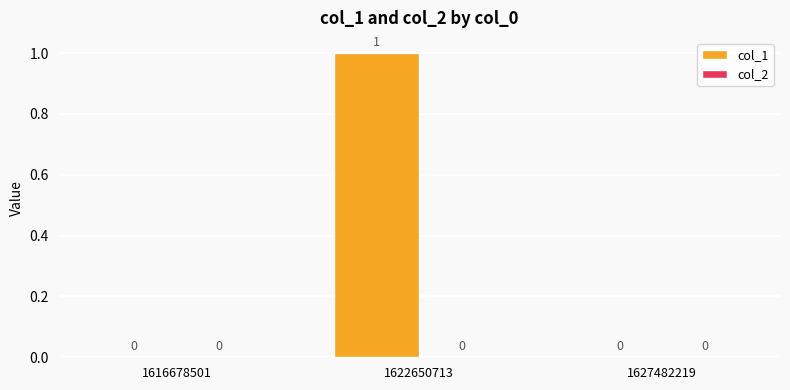

The value at 1616678501 is 0. True or false?

True